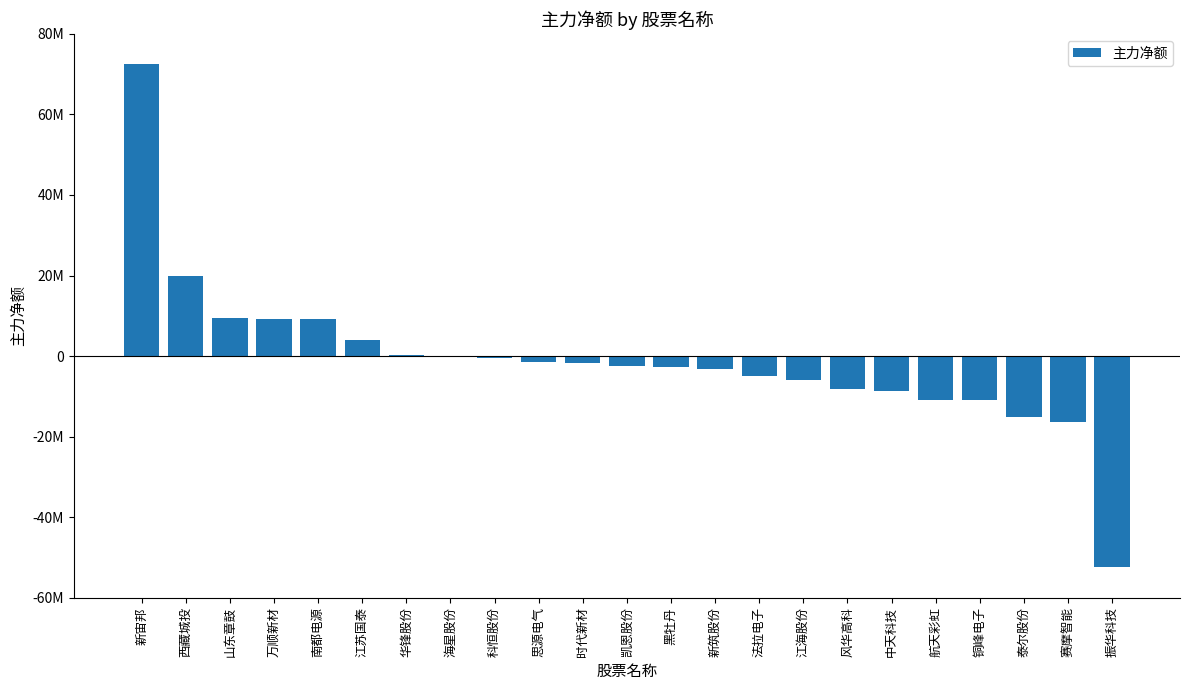

True or false: the data shows -2733707 at 黑牡丹.

True